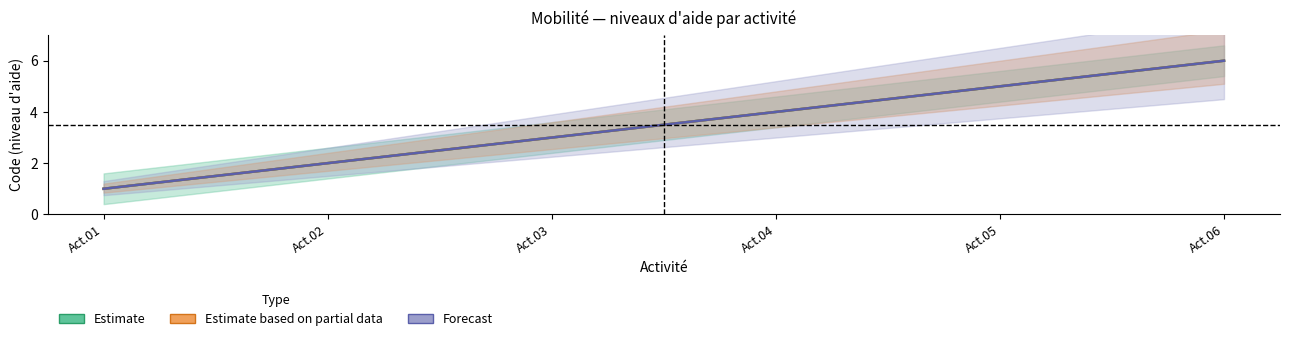

What is the average value of the Forecast series?

4